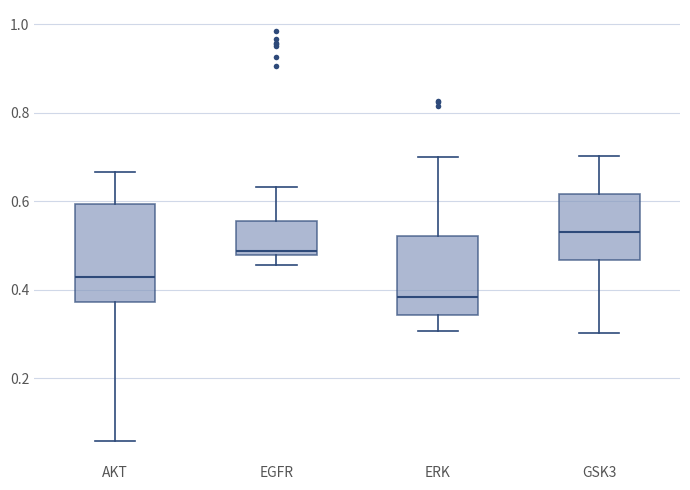

Which box is the tallest, from its lower edge to its upper edge?

AKT